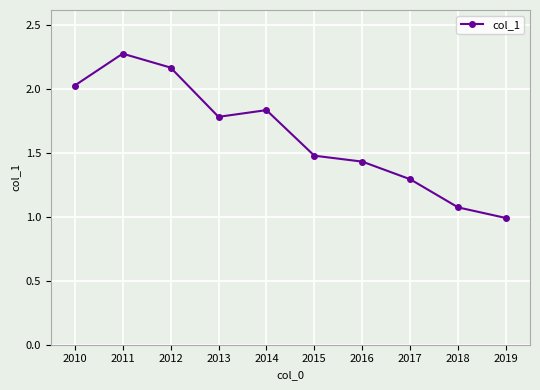

What is the difference between the values at 2011 and 2014?

0.4